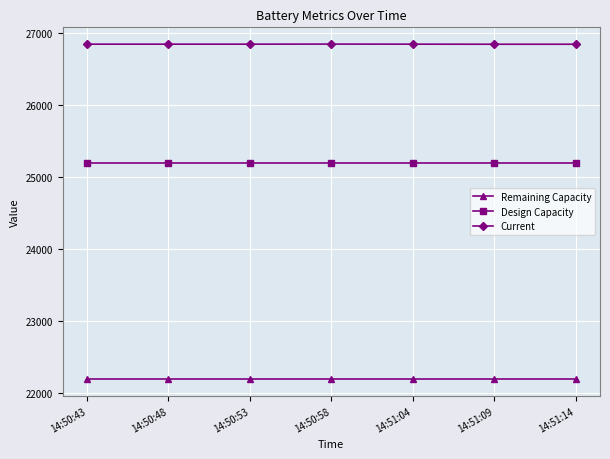

What is the difference between the highest and lowest values at 14:50:48?

4650